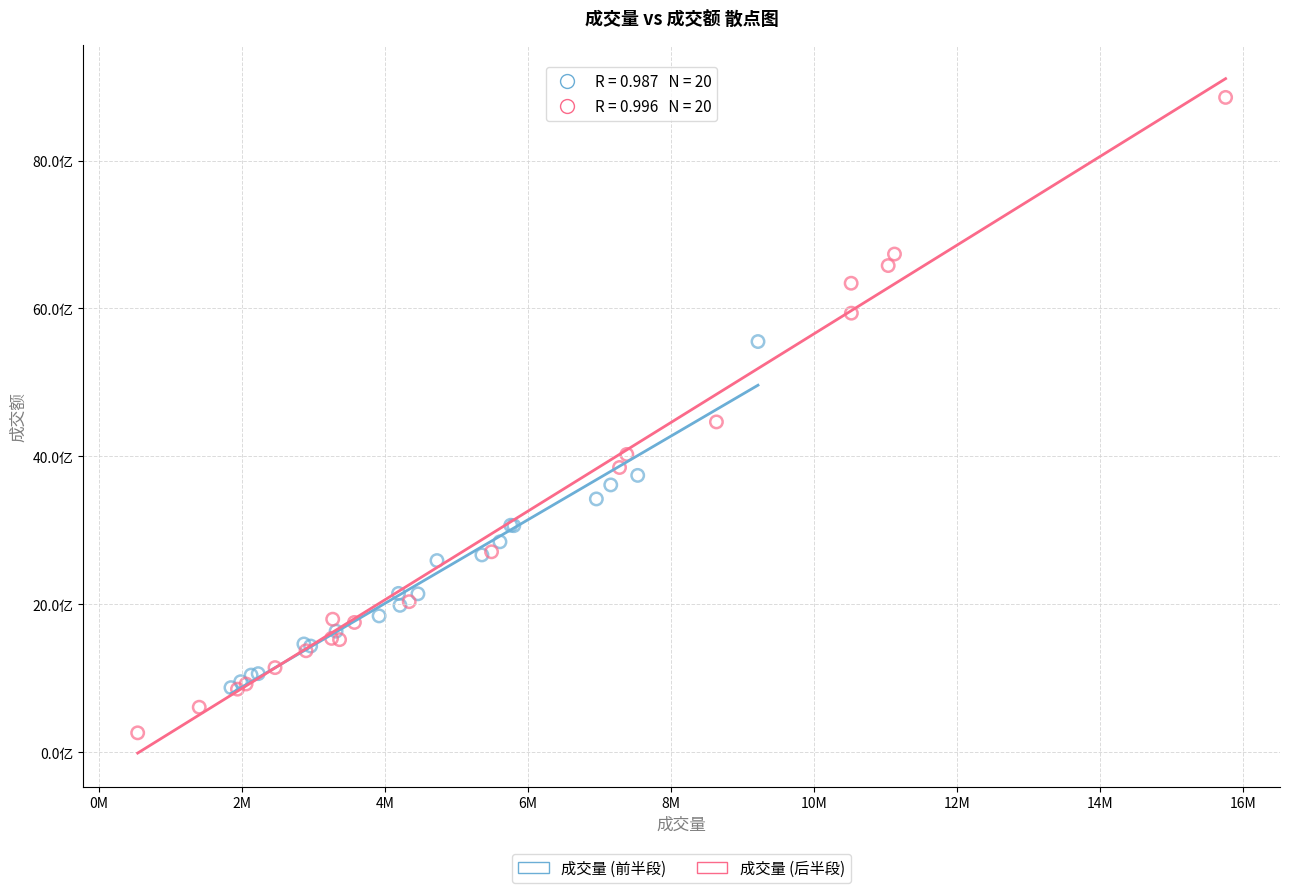

What are all the series names shown in the legend?

成交量 (前半段), 成交量 (后半段)